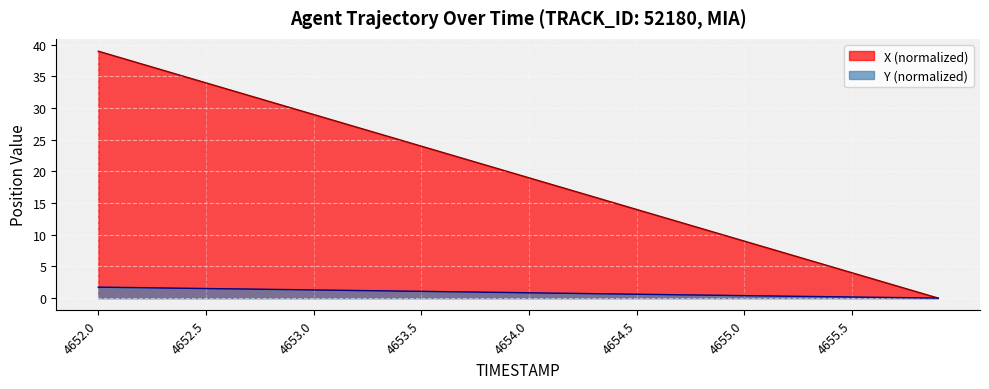

What is the sum of the Y values at 4655.8 and 4652.3?

1.6